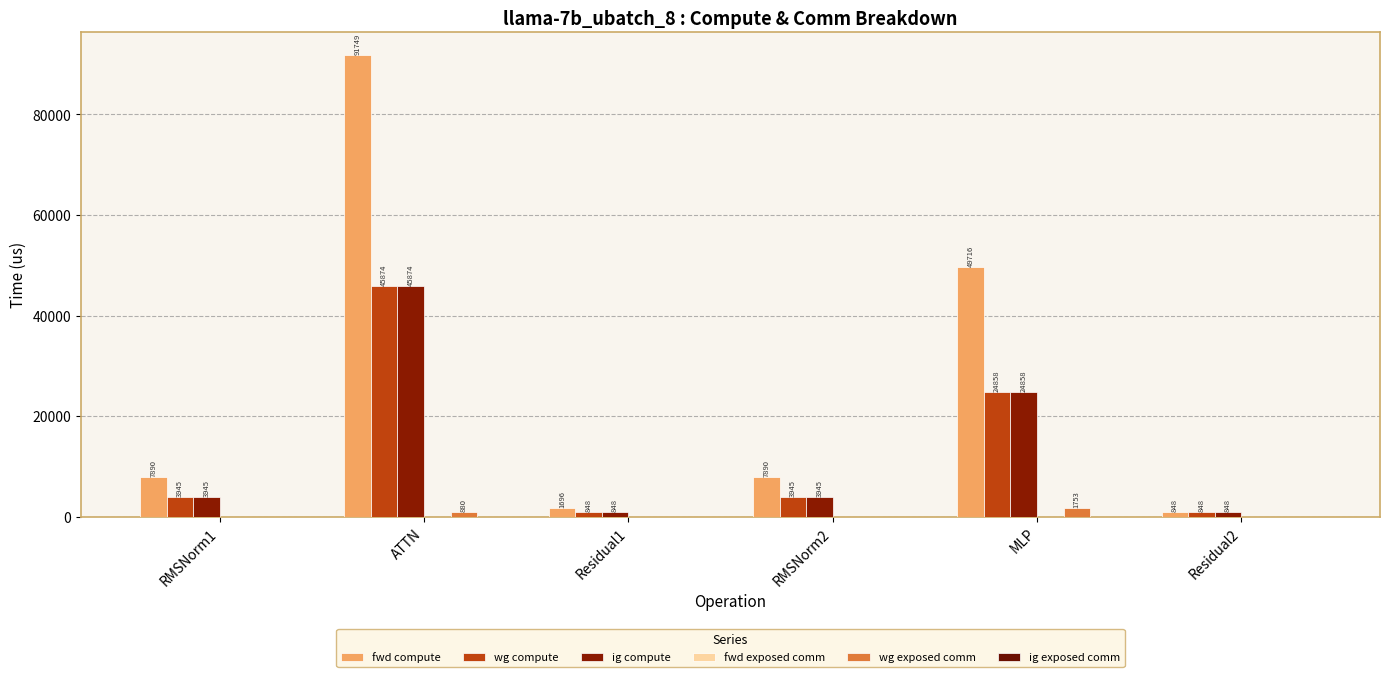

What is the sum of the wg compute values at RMSNorm1 and RMSNorm2?

7890.4